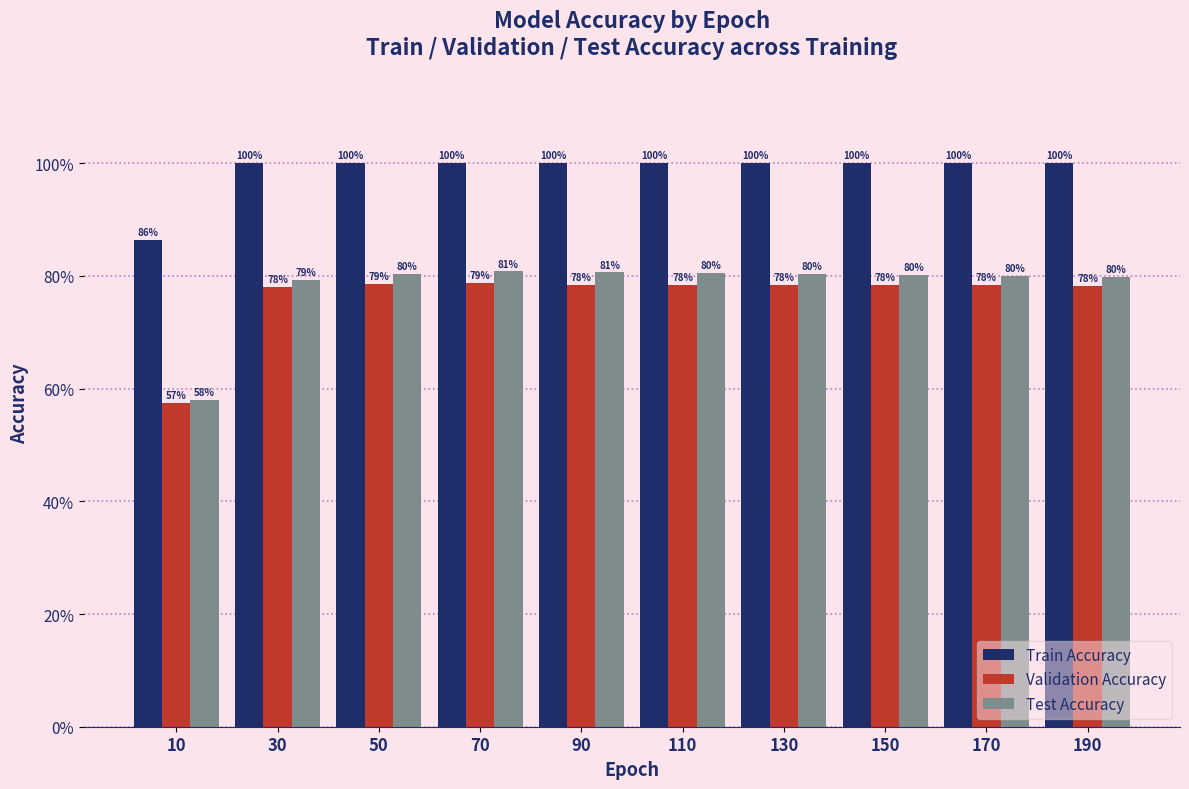

What is the total value across all series at 50?

2.6